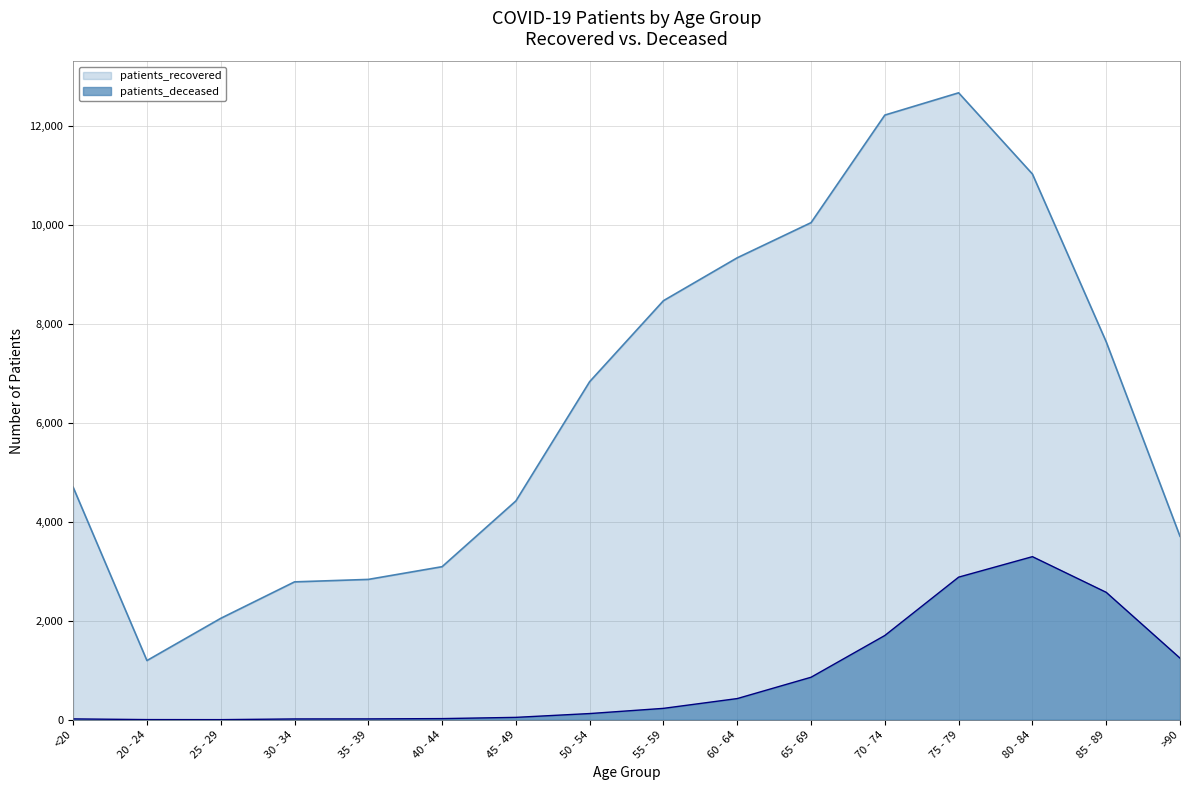

What is the difference between the maximum and minimum values in the patients_recovered series?

11474